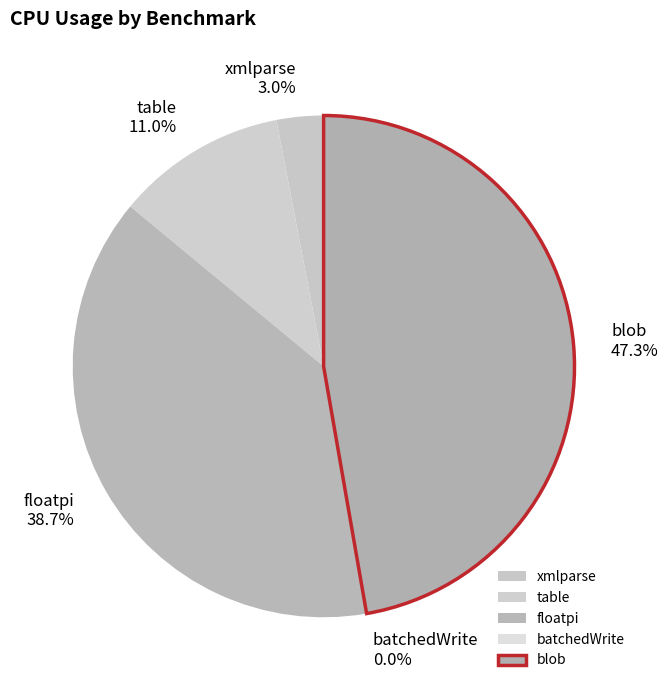

To the nearest percent, what is the average slice percentage?

20%